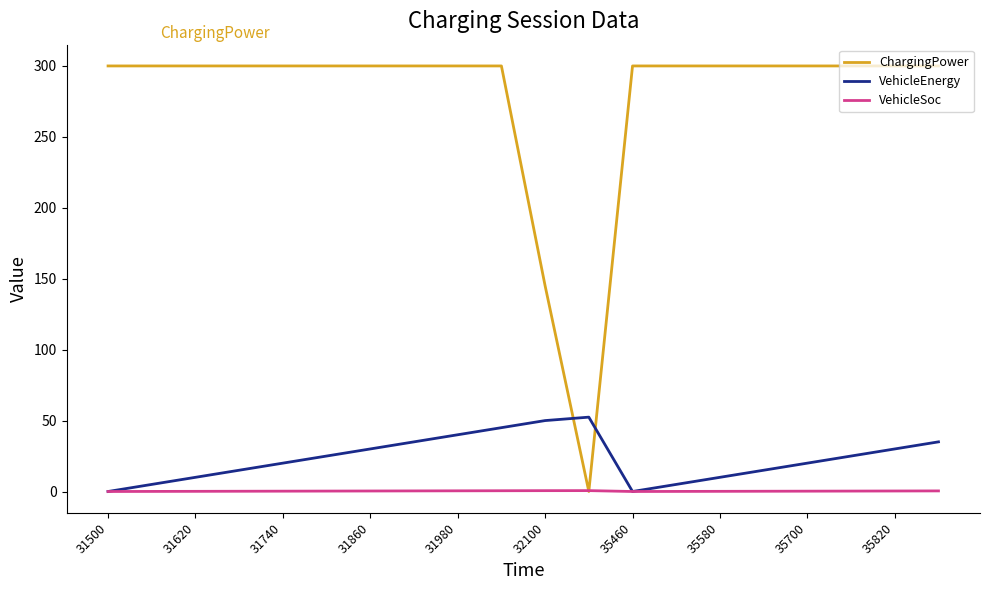

What is the difference between the second highest and second lowest values in the ChargingPower series?

155.0